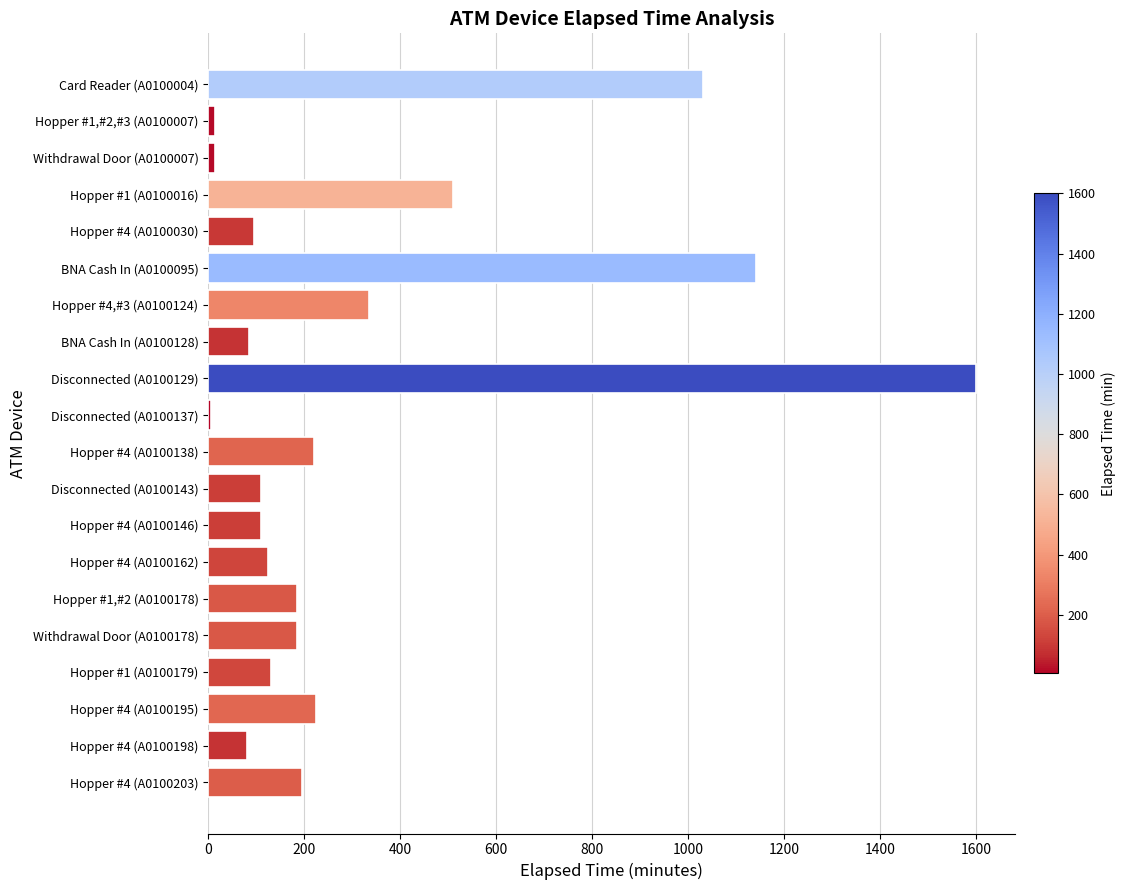

What is the maximum value shown in the chart?

1600